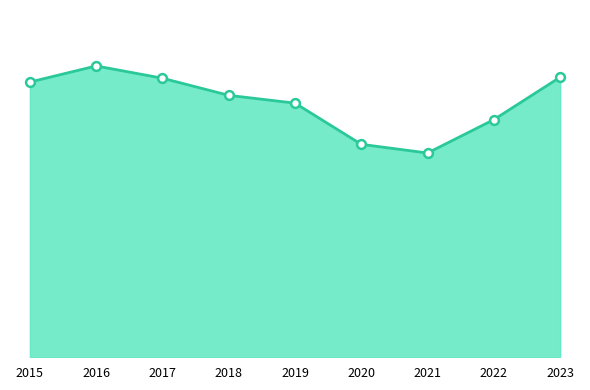

What is the ratio of the value at 2022 to the value at 2019?

0.9